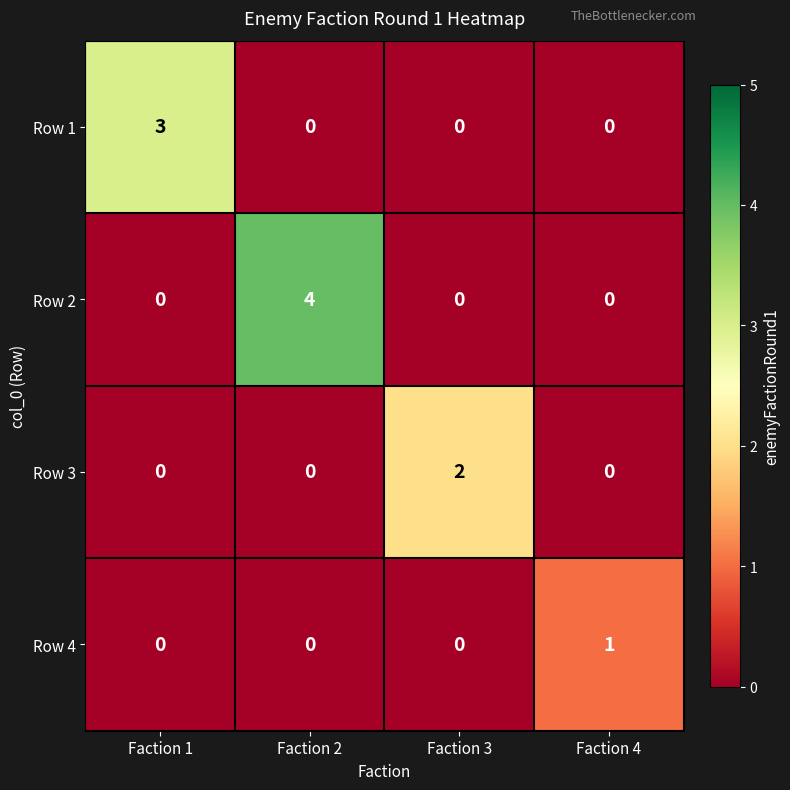

Which series has the widest spread of values?

Row 2